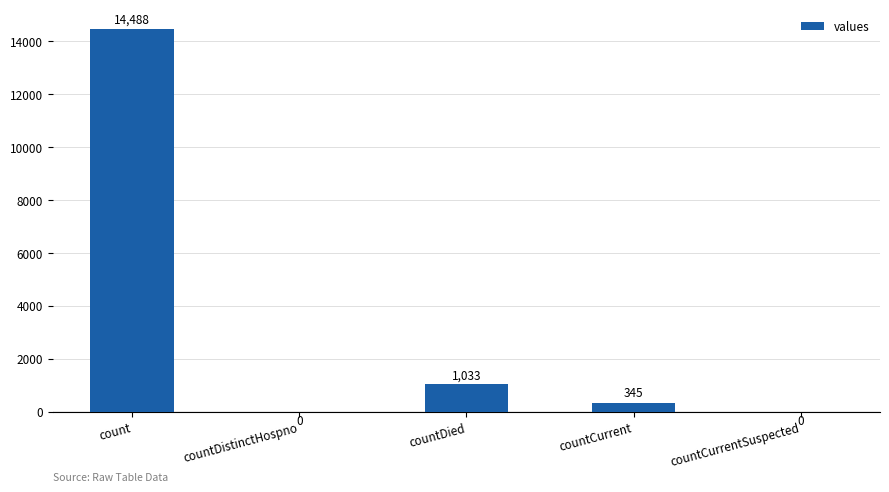

Are the bars horizontal?

No